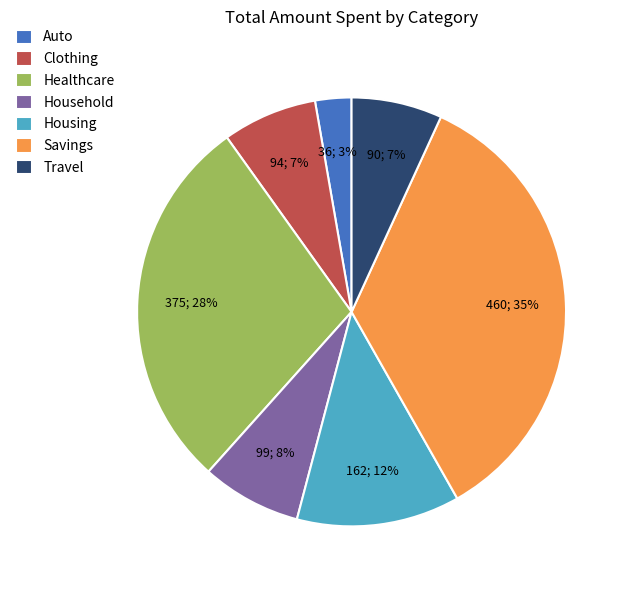

To the nearest percent, what is the average slice percentage?

14%